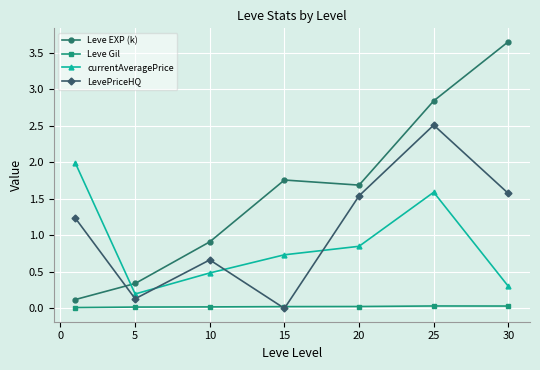

What is the maximum value for currentAveragePrice?

2.0